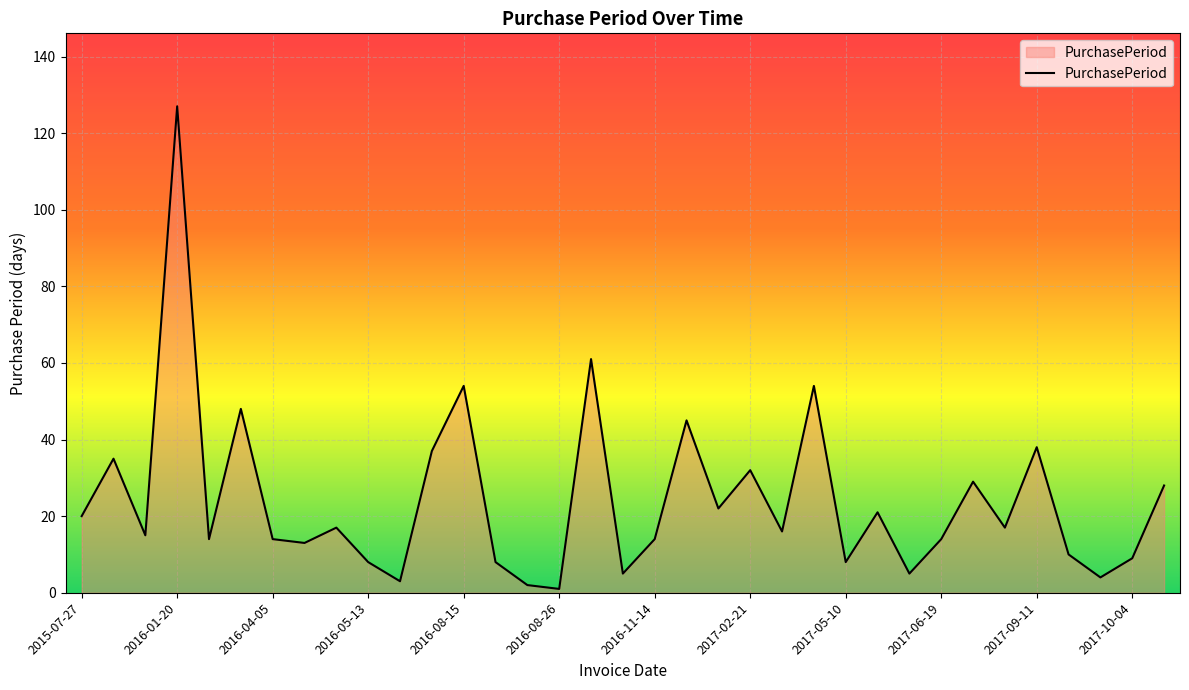

What is the maximum value shown in the chart?

127